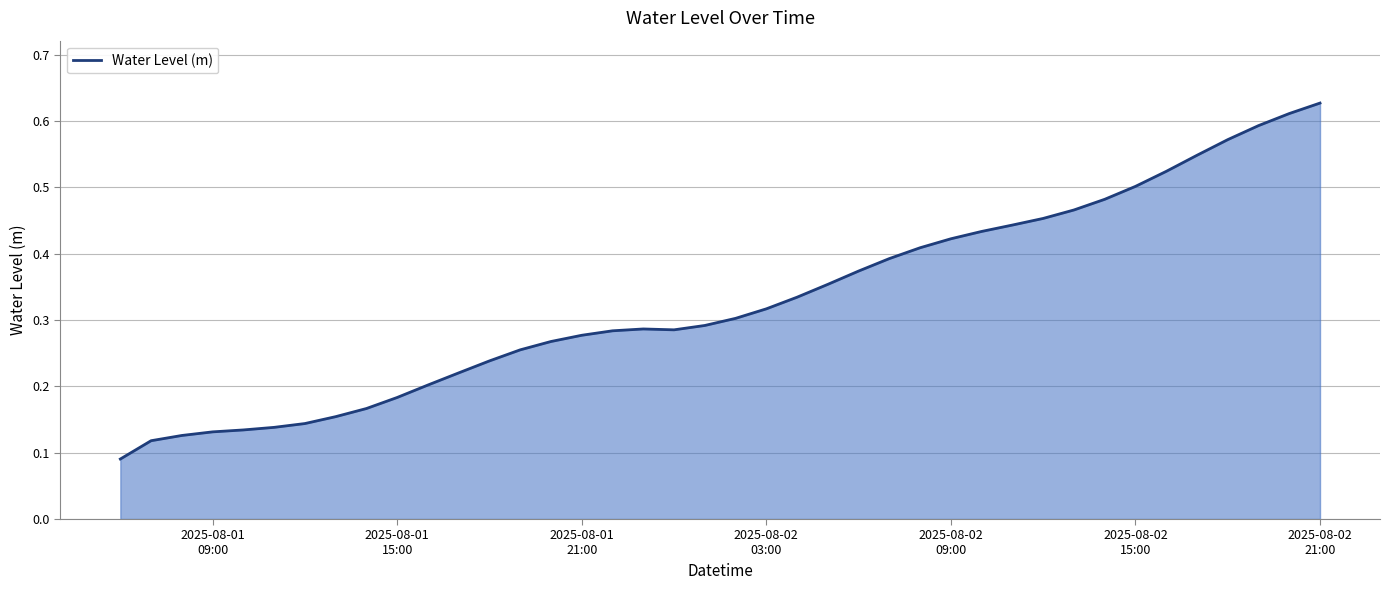

What is the average value?

0.3